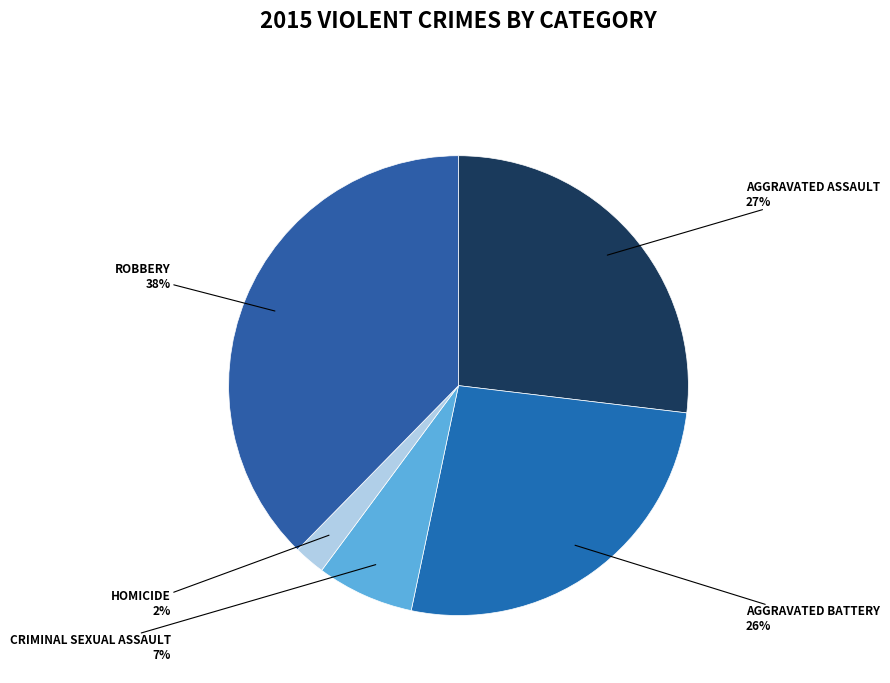

Count the number of slices in the pie.

5